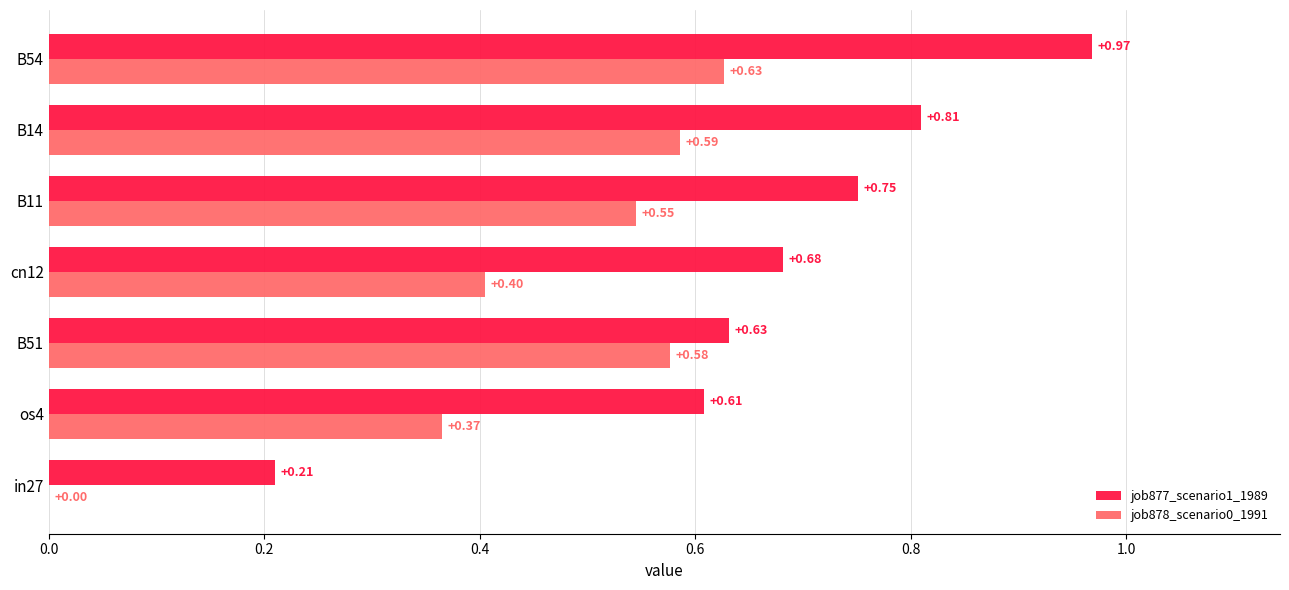

At which category is the sum across all series the highest?

B54